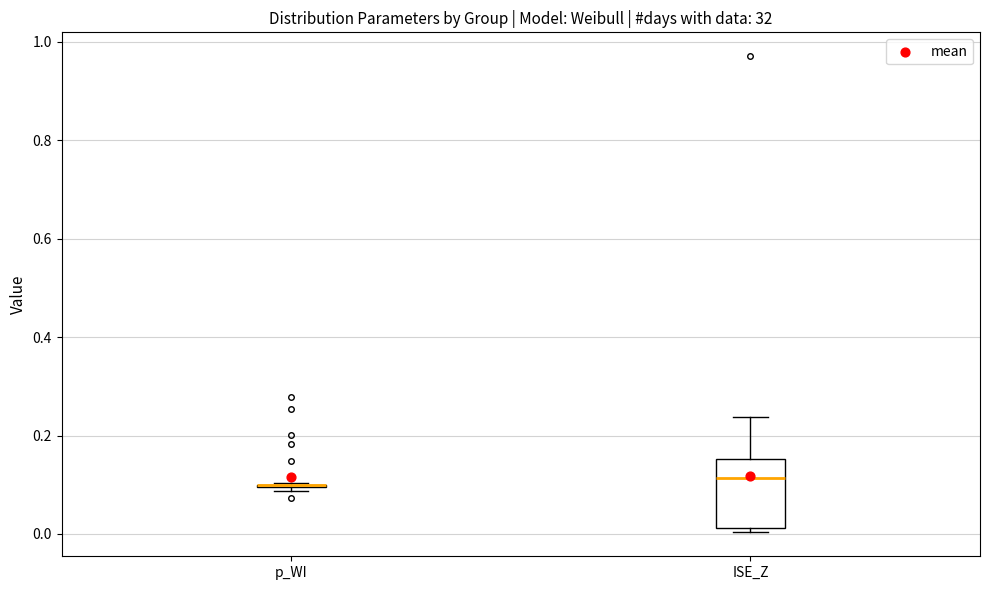

Reading left to right, transcribe this box plot: for each box, give where its median line is, the range the box spans, and where its two whiskers end, as read against the y-axis. The values are not printed on the chart, so give them approximately, as read against the axis.

p_WI: box collapsed to a line at 0.10, whiskers 0.08 to 0.10
ISE_Z: median 0.12, box 0.02 to 0.16, whiskers 0.00 to 0.24